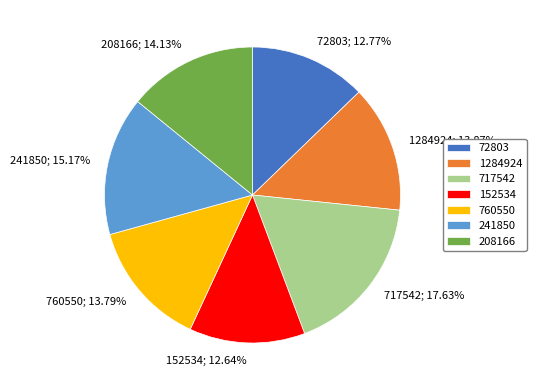

Do 717542; 17.63% and 1284924; 13.87% together represent more than half of the pie?

No